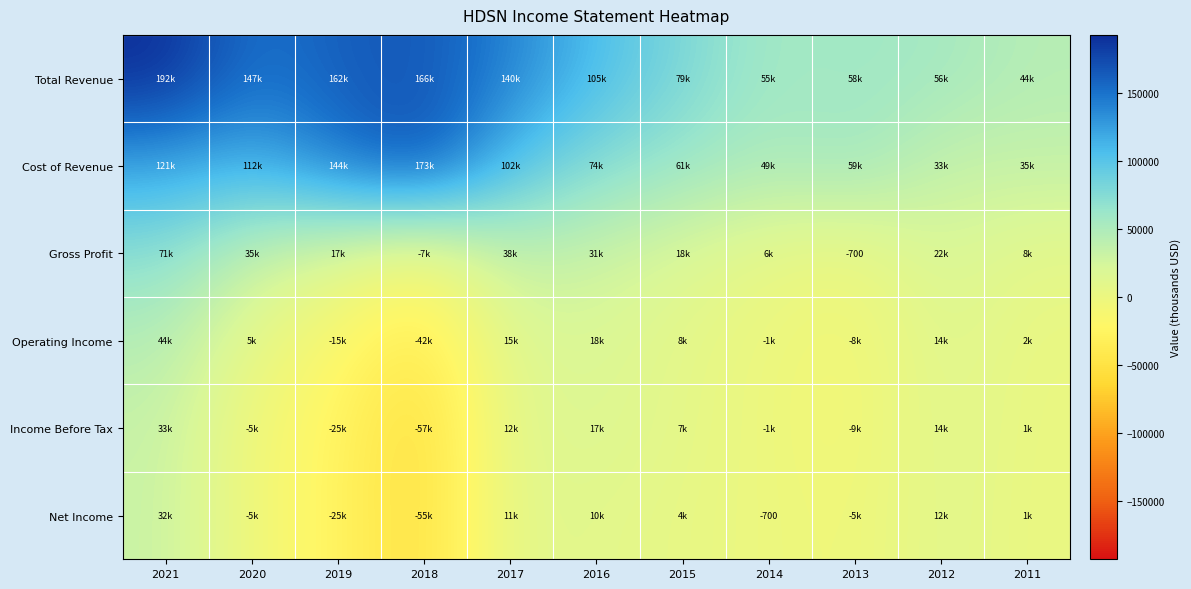

How many values in Income Before Tax are above zero?

6